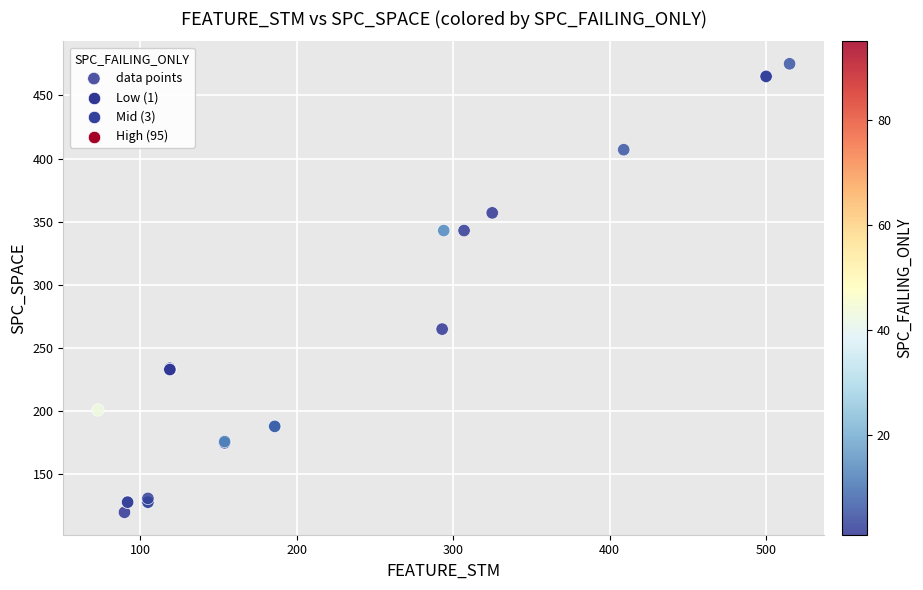

What Y value in the scatter plot is closest to 297?

265